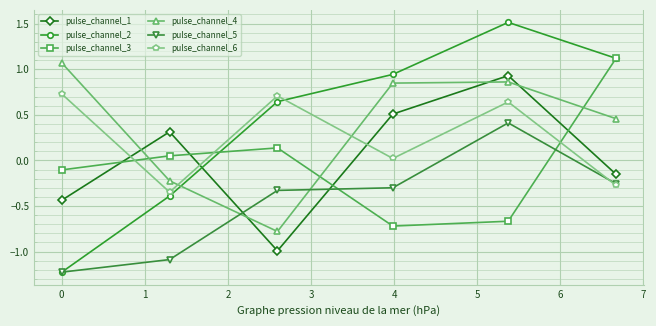

What is the maximum value shown in the chart?

1.5